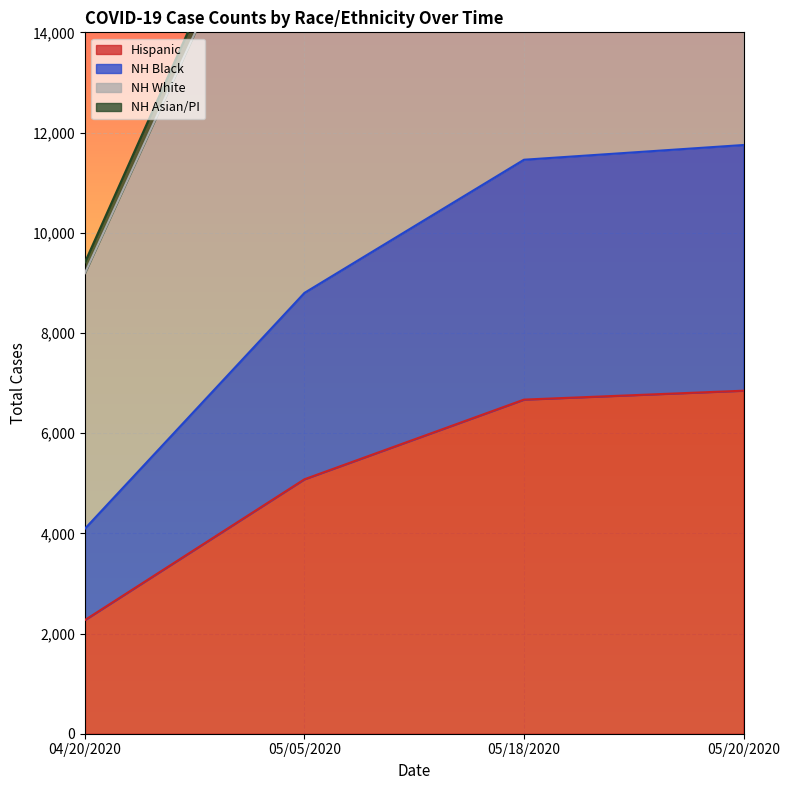

The value of NH White at 05/05/2020 is 19207. True or false?

True